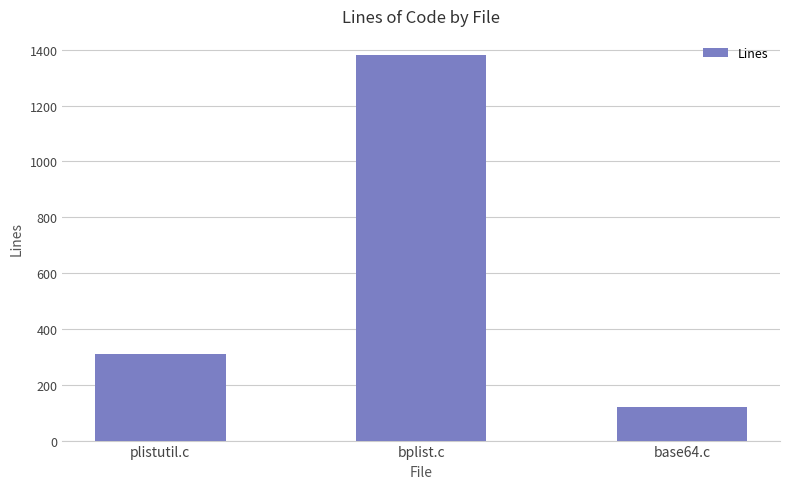

What is the change in value from plistutil.c to base64.c?

-190